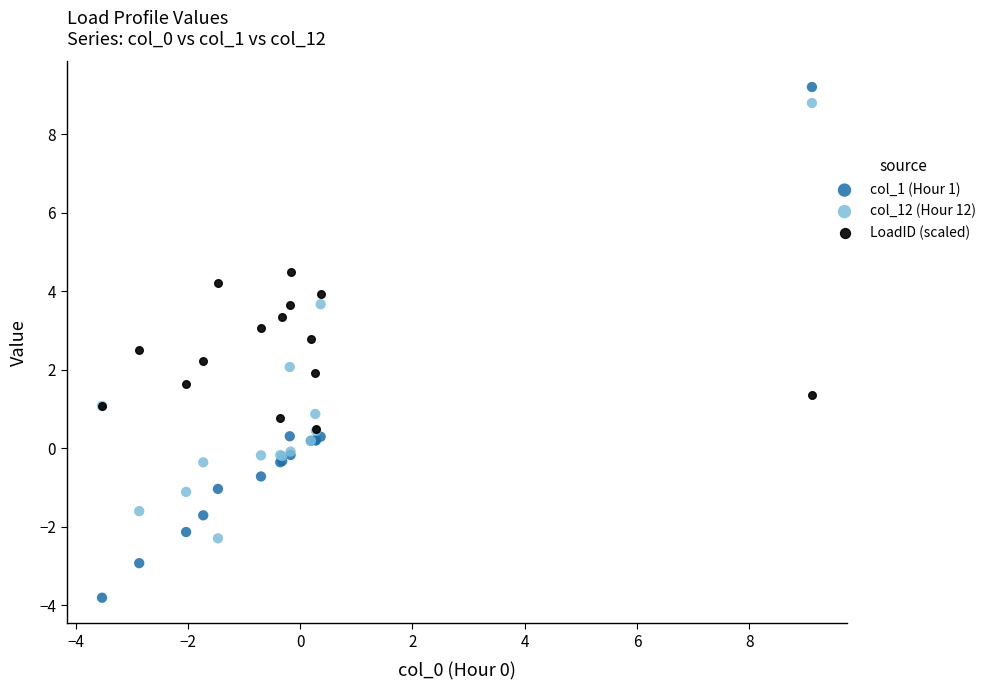

Which series reaches the maximum Y coordinate?

col_1 (Hour 1)